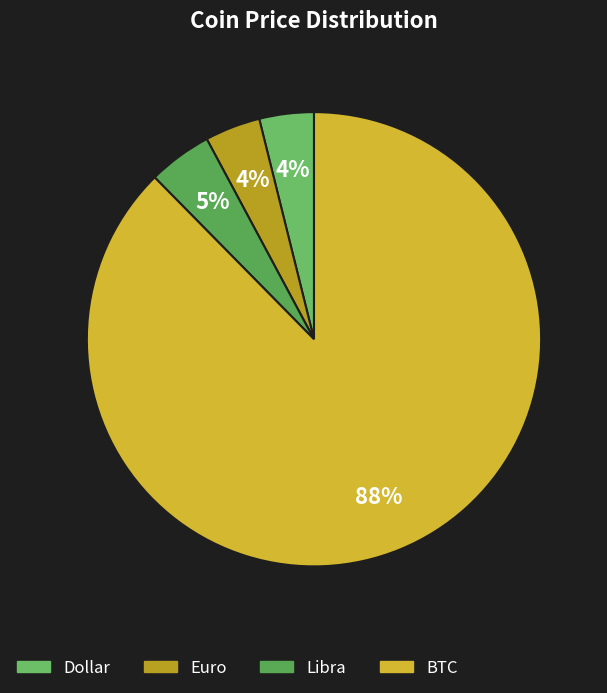

Do BTC and Euro together represent more than half of the pie?

Yes